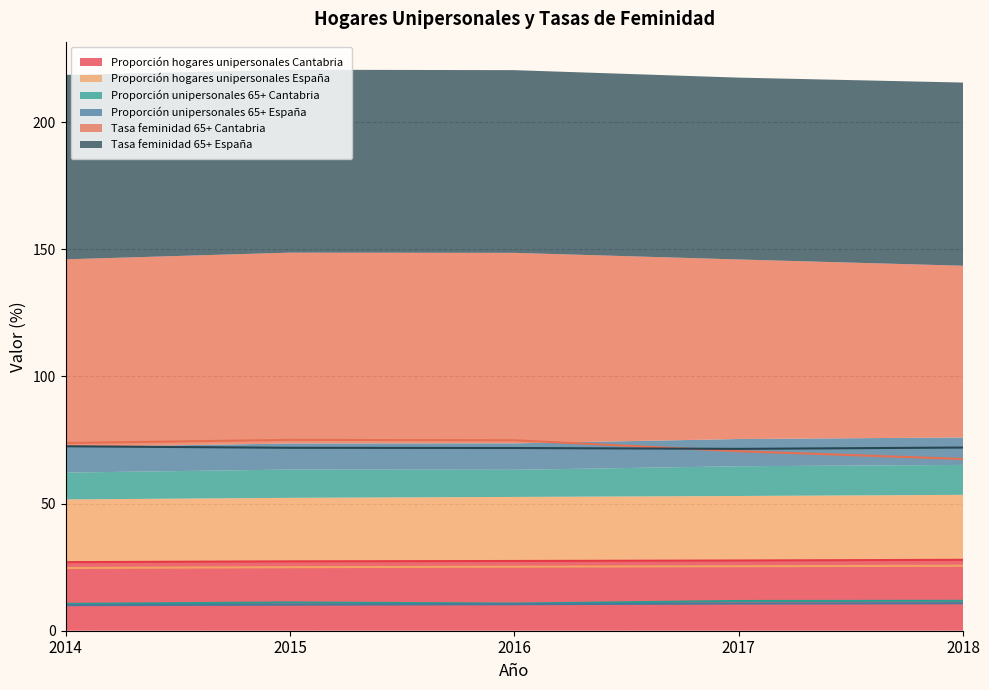

The value of Proporción hogares unipersonales Cantabria at 2018 is 13.4. True or false?

False